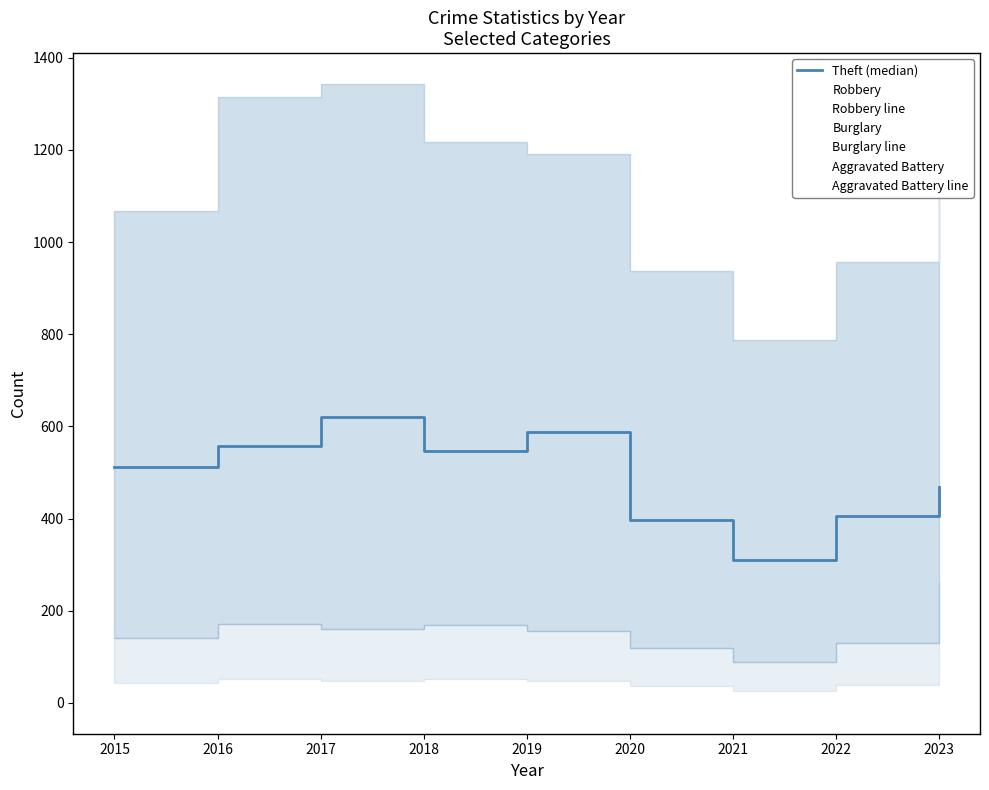

Does the chart display data point markers on the line(s)?

No